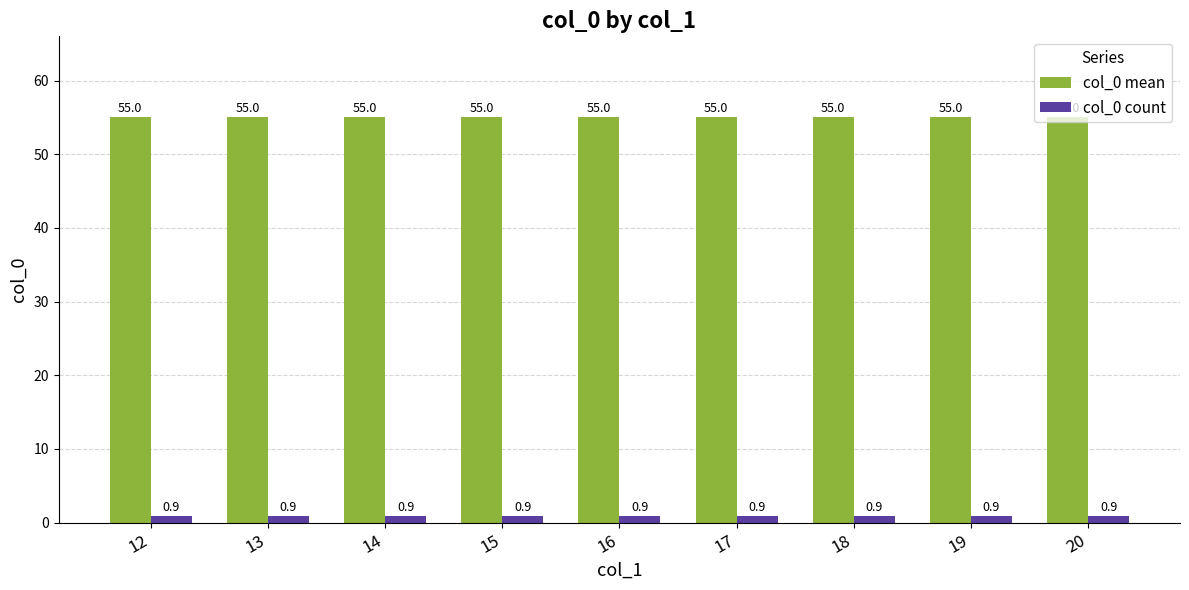

What is the value of the col_0 count bar at the 8th from the left?

0.9